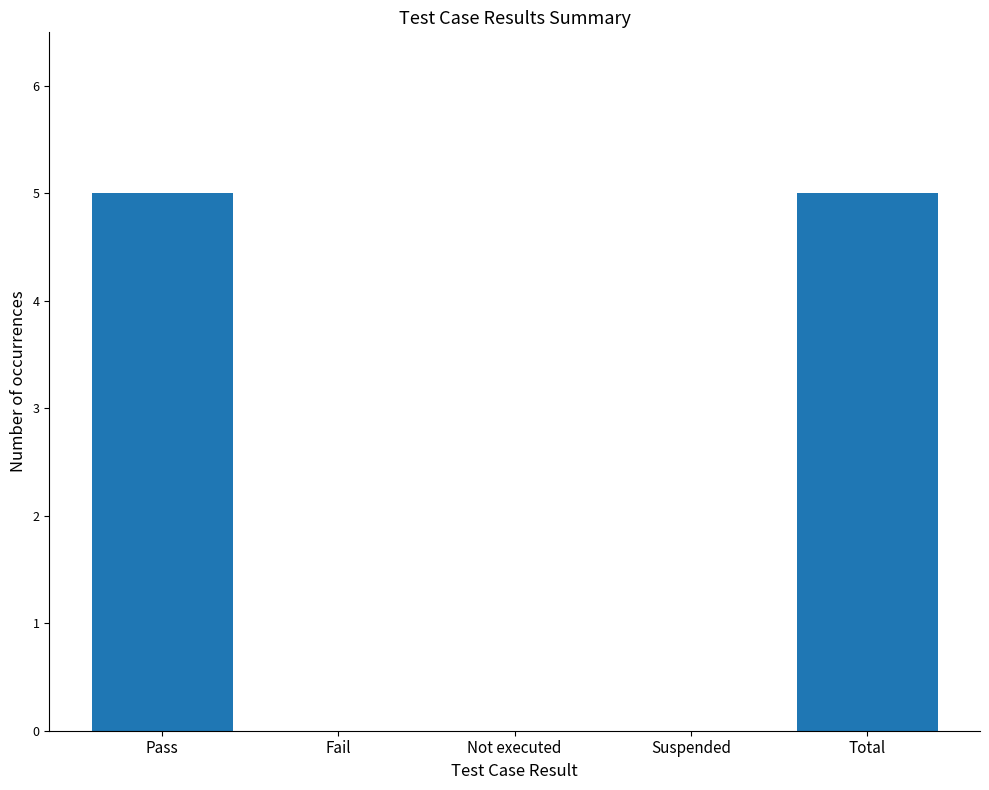

What is the greatest value displayed?

5